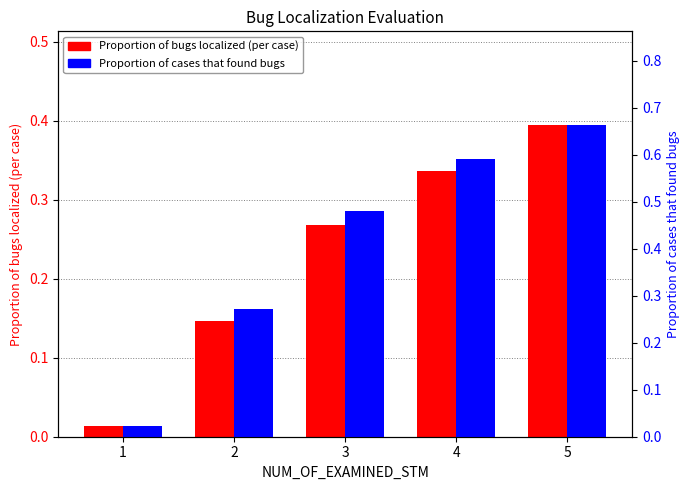

Is it true that Proportion of cases that found bugs equals 0.0 at 1?

False